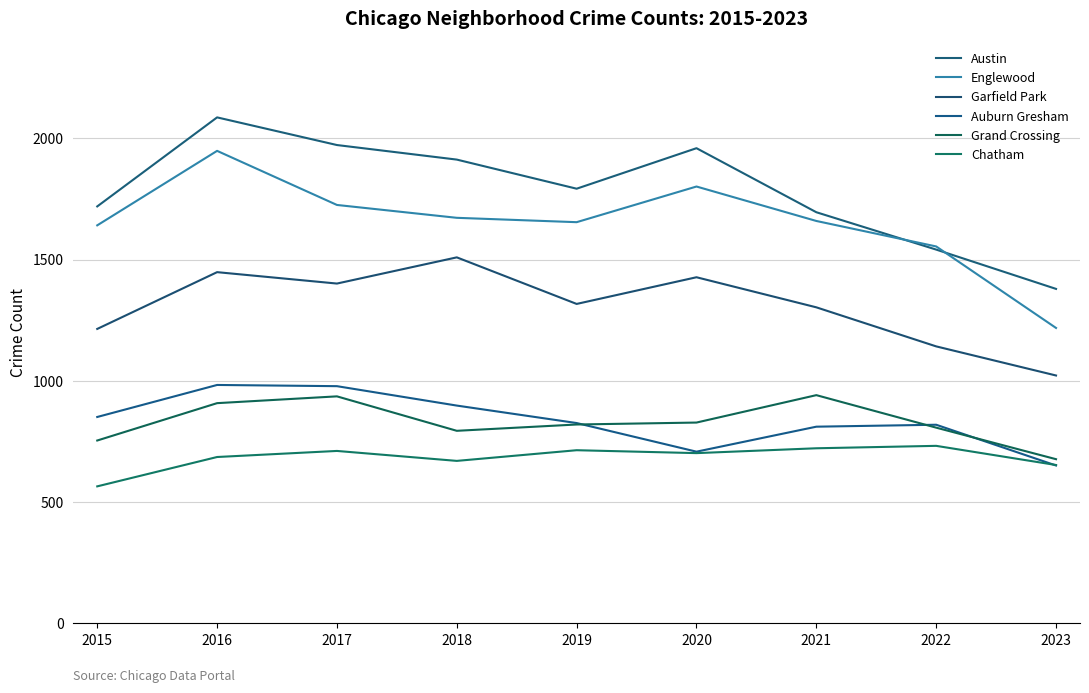

The value of Grand Crossing at 2023 is 437. True or false?

False